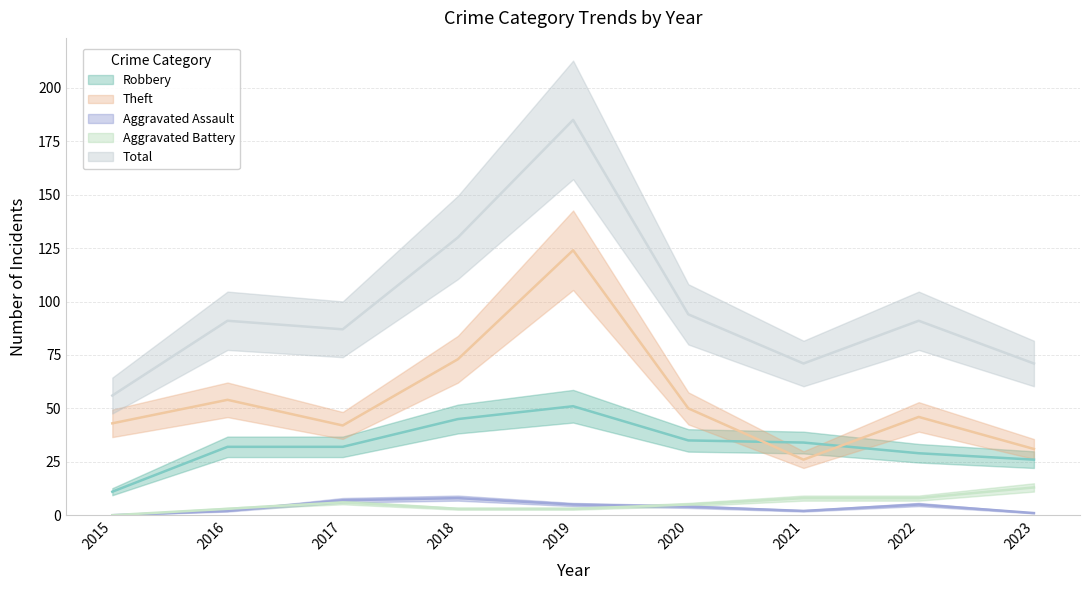

True or false: Aggravated Battery has more than 1 interior local peaks.

False